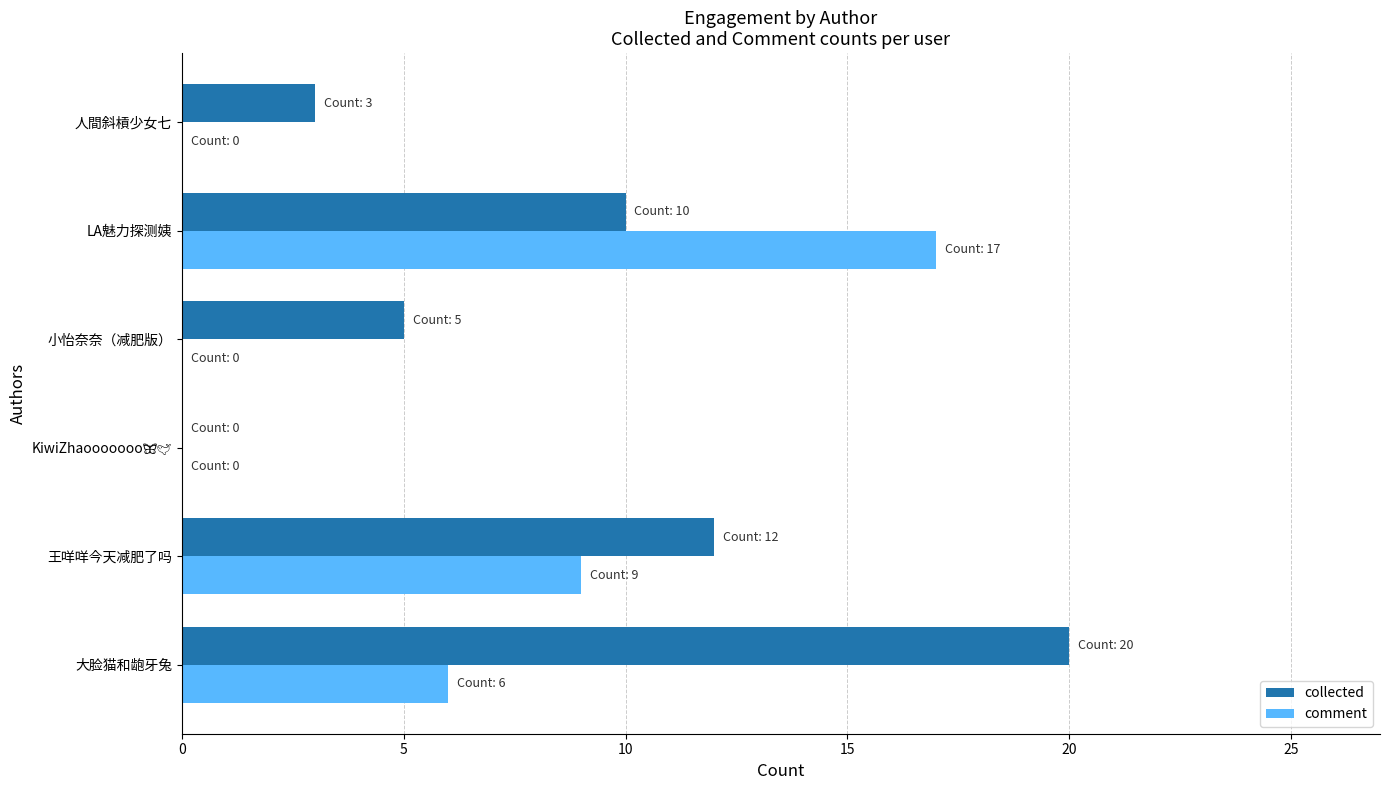

What is the sum of the collected values at 人間斜槓少女七 and 大脸猫和龅牙兔?

23